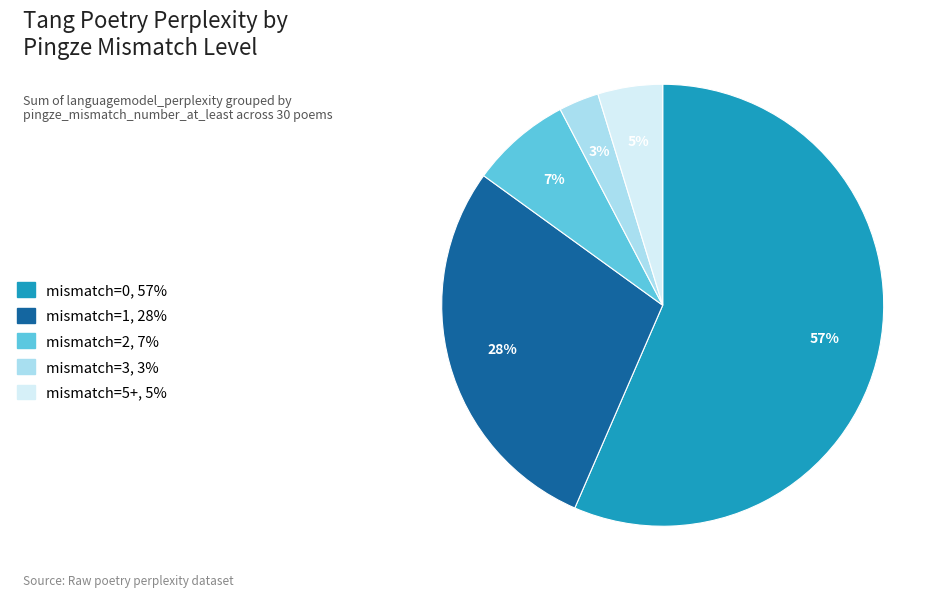

To the nearest percent, what percentage of the pie is mismatch=2?

7%